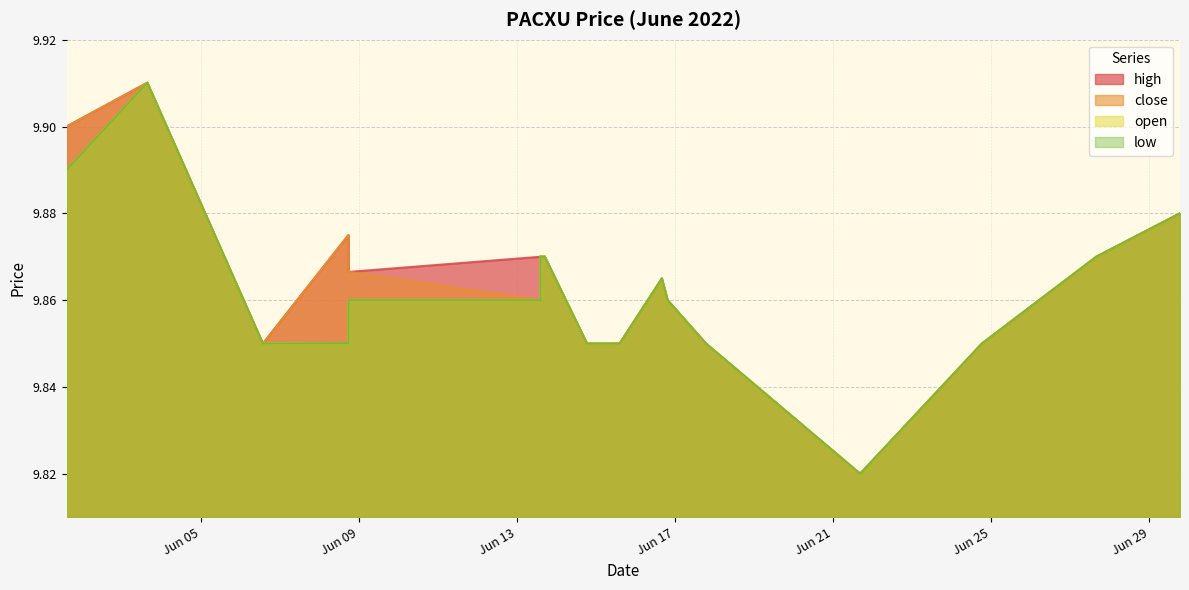

The close series shows 16.8 at 2022-06-16 15:51:00. True or false?

False